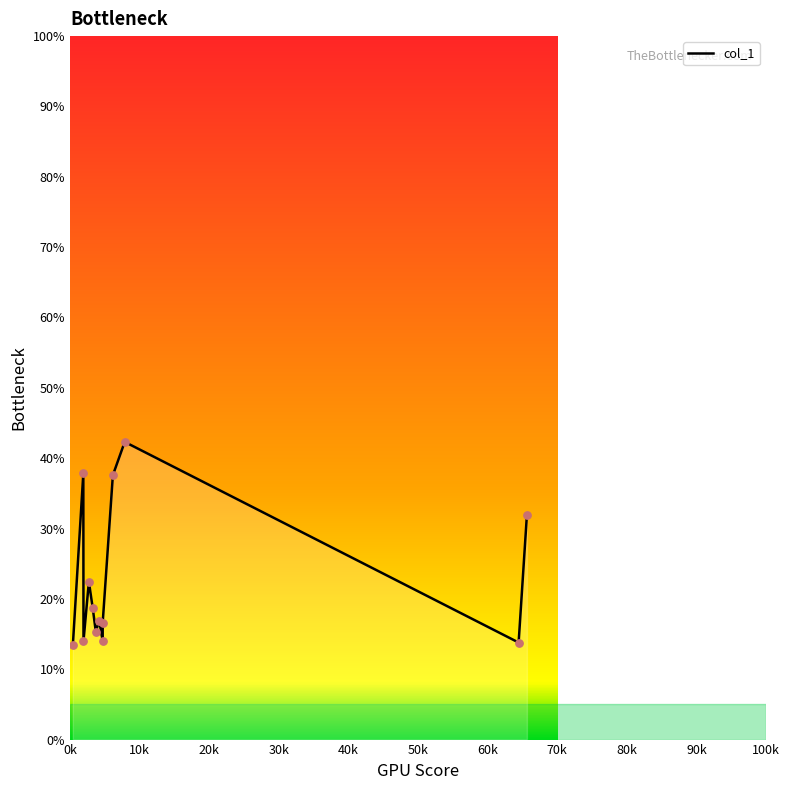

Which has a higher value, 7872.65 or 3721.6?

7872.65